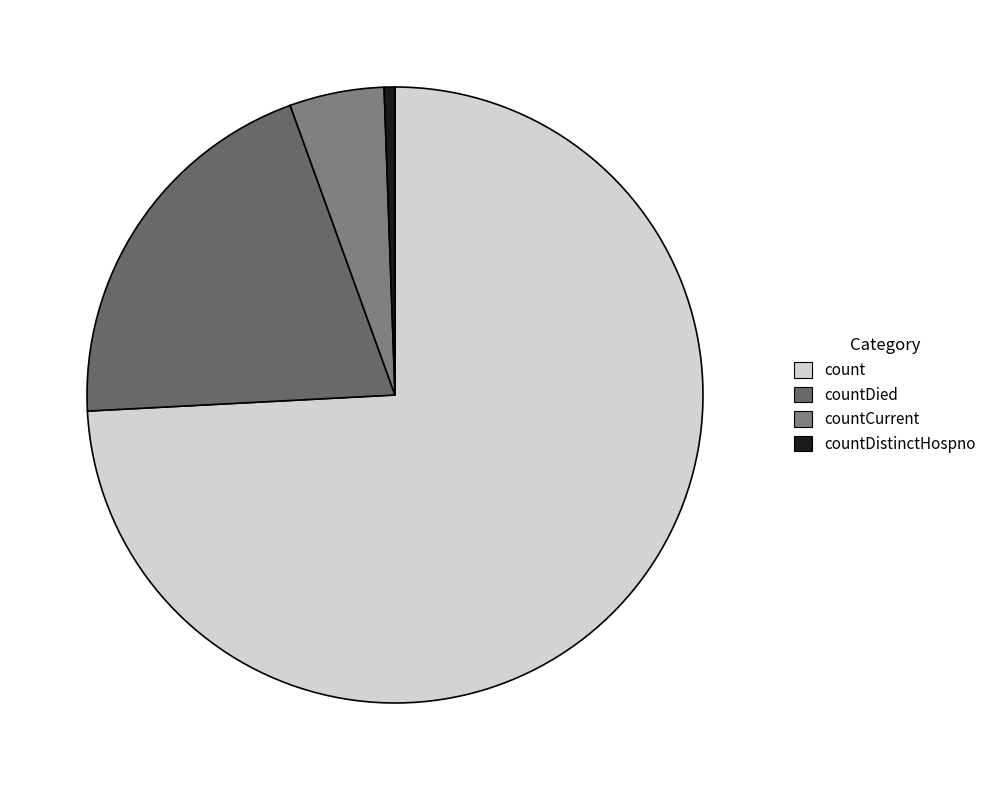

Which slice is the smallest?

countDistinctHospno